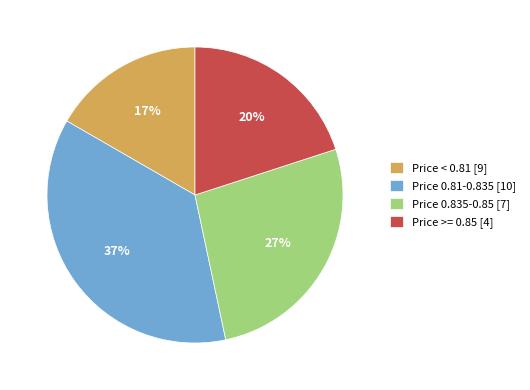

Which category has the smallest portion of the pie?

Price < 0.81 [9]